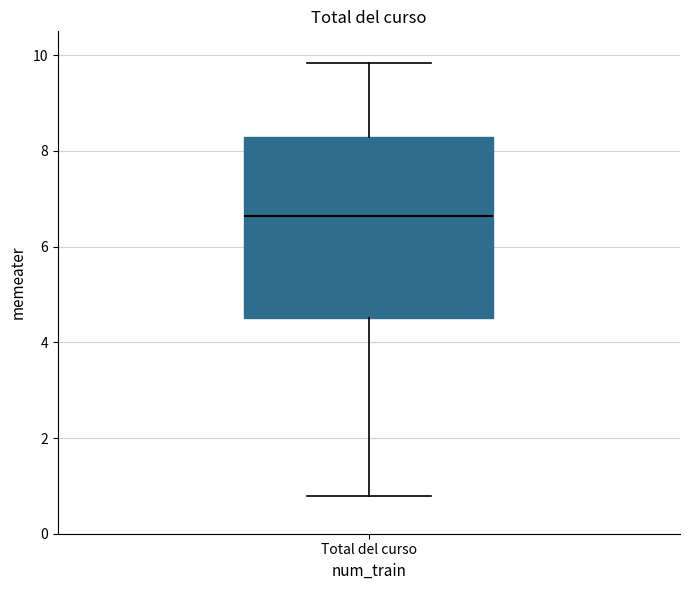

Read this box plot against the y-axis: the position of the median line, the range covered by the box, and the ends of both whiskers. The values are not printed on the chart, so give them approximately, as read against the axis.

median 6.6, box 4.6 to 8.2, whiskers 0.8 to 9.8